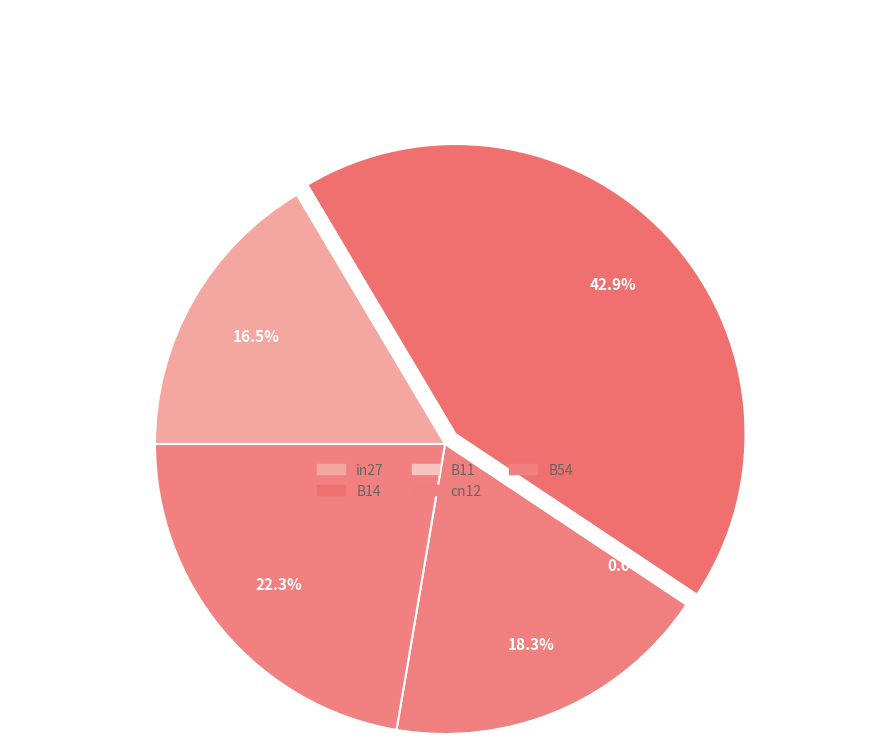

What is the change in value from B14 to cn12?

-0.4